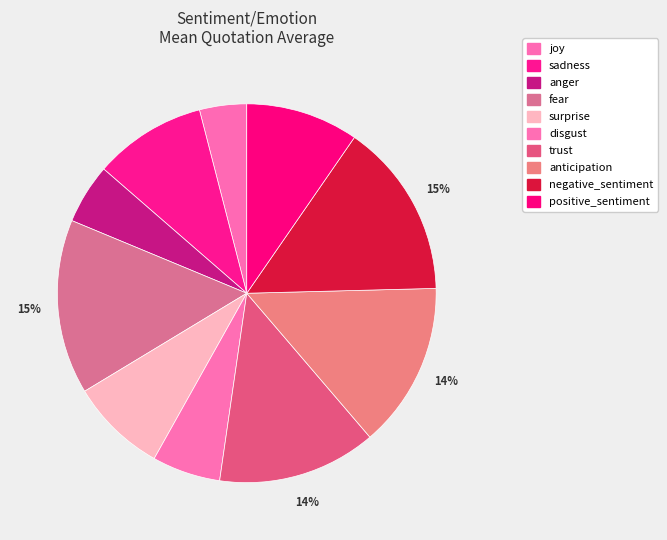

To the nearest percent, what is the average slice percentage?

10%